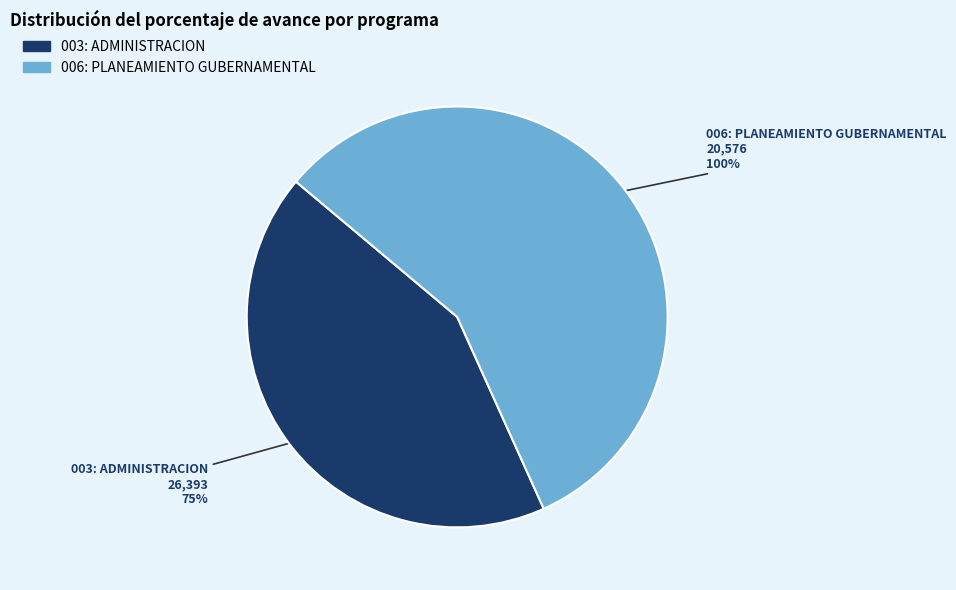

To the nearest percent, what percentage of the pie is 006: PLANEAMIENTO GUBERNAMENTAL?

57%